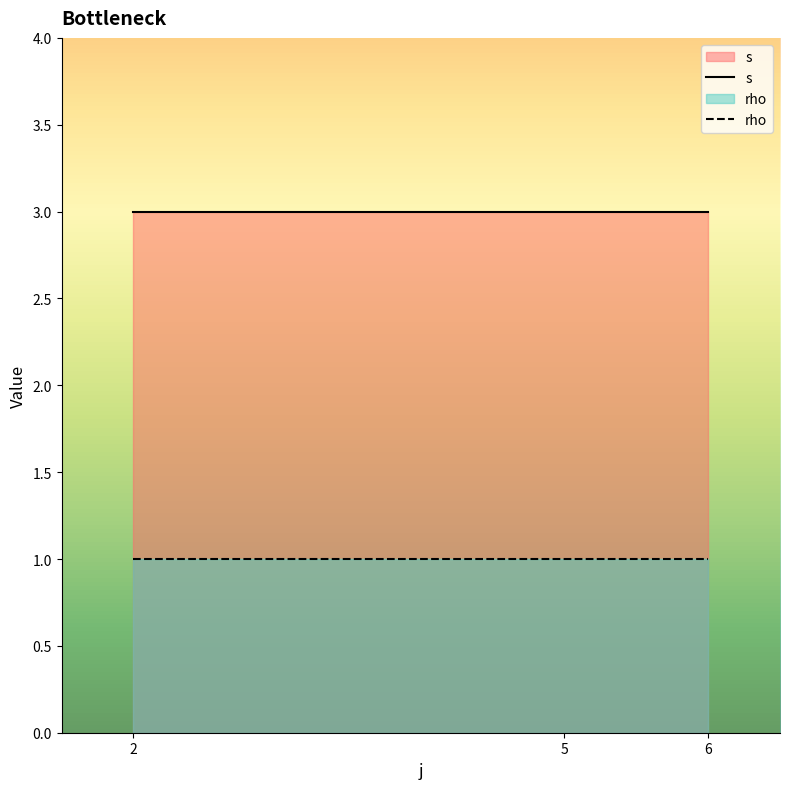

What is the minimum value for rho?

1